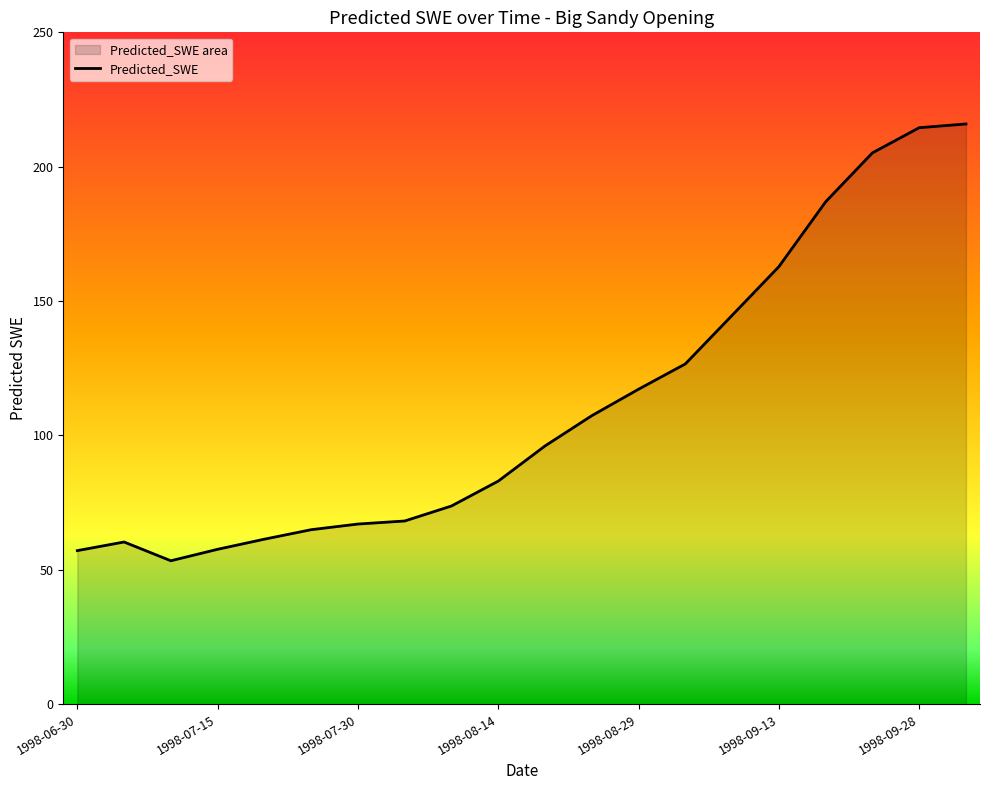

How many lines are shown in the chart?

1